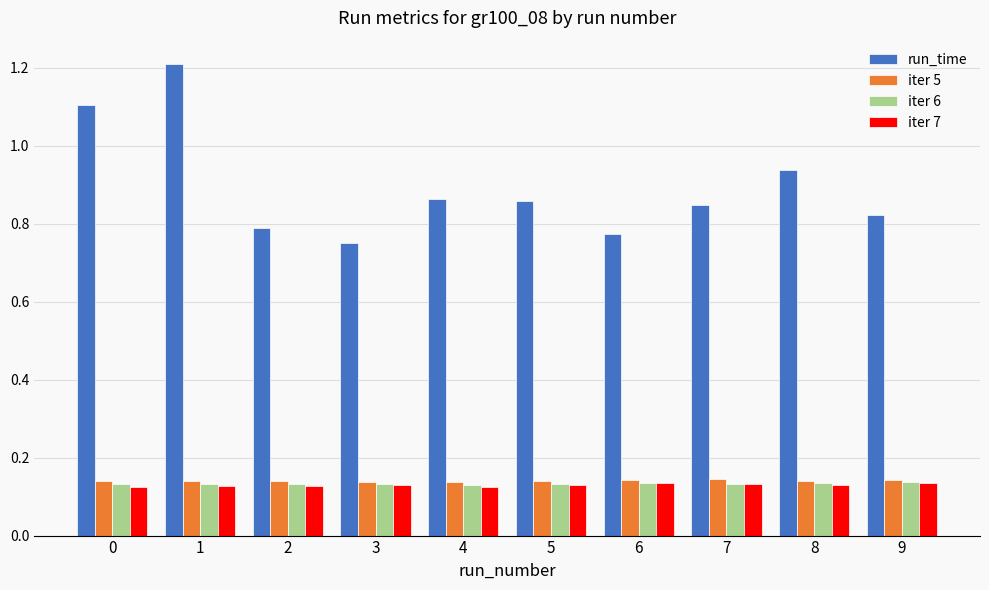

Count the number of data series in this chart.

4